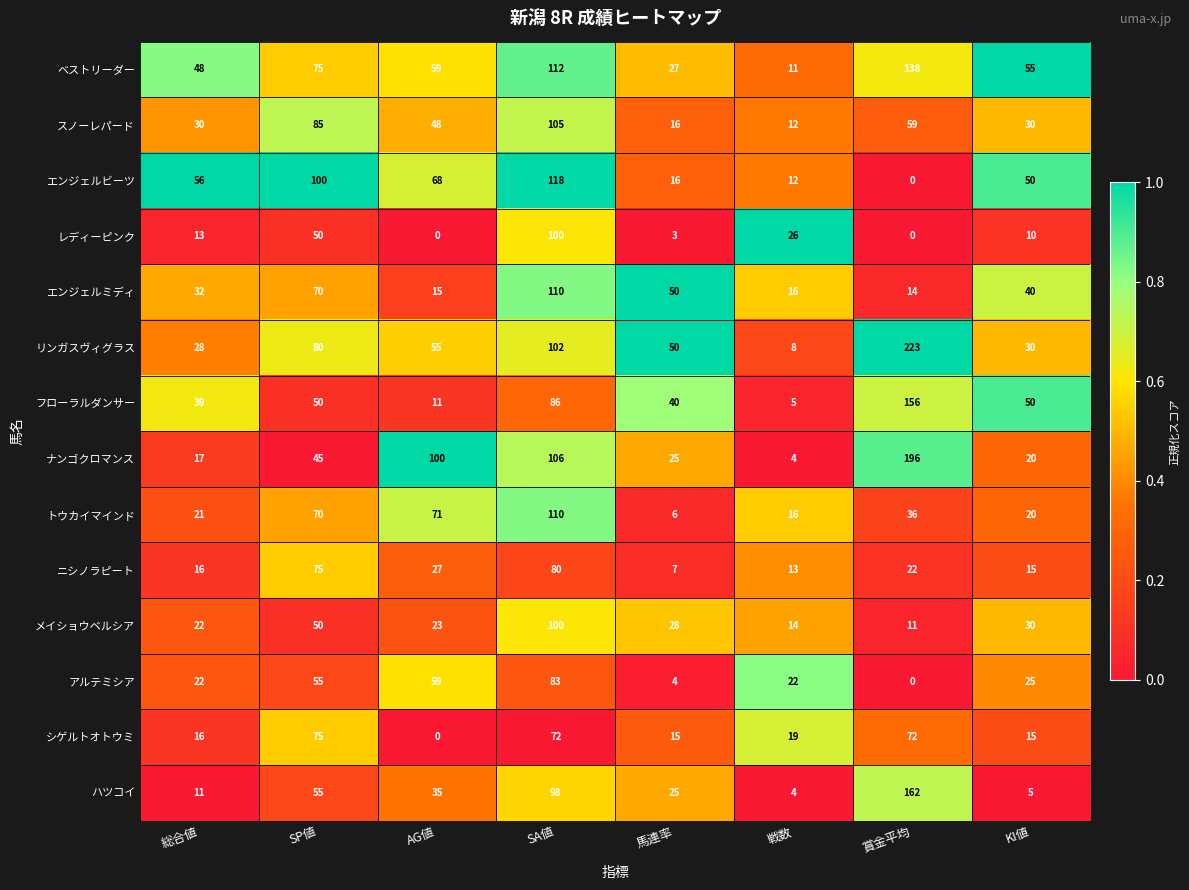

Rank the categories by ベストリーダー value from highest to lowest.

賞金平均, SA値, SP値, AG値, KI値, 総合値, 馬連率, 戦数